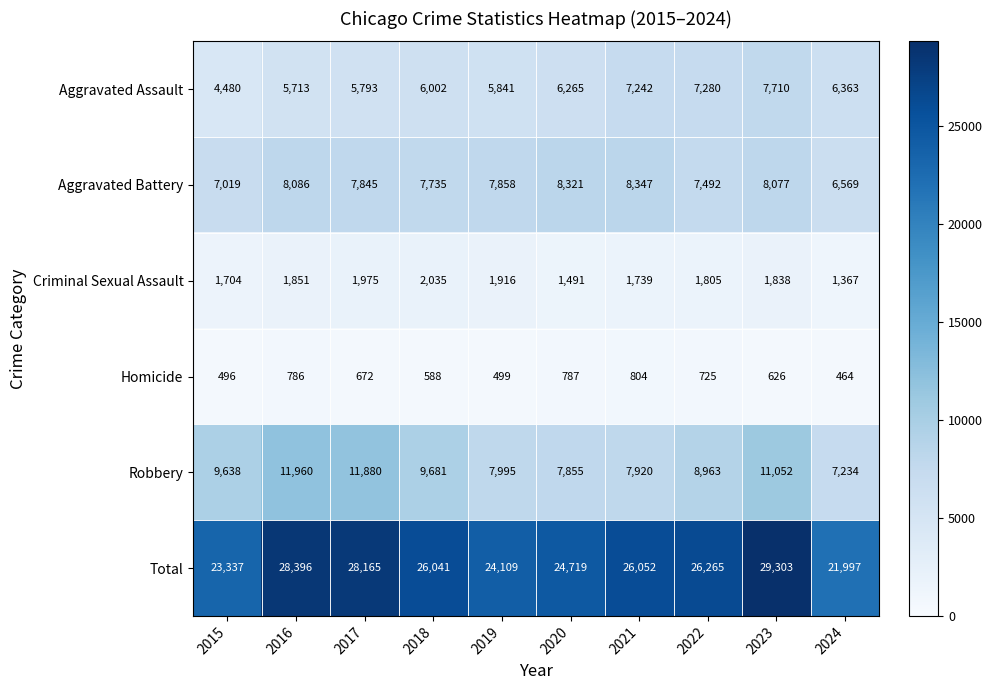

What is the spread (max minus min) of values at 2023?

28677